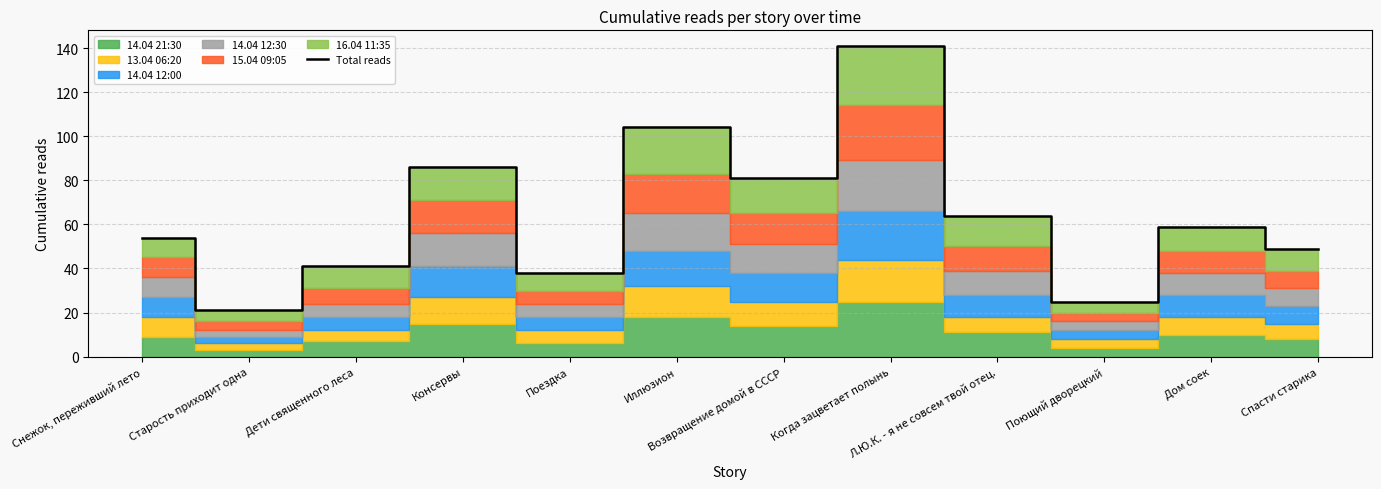

What is the difference between the second highest and second lowest values?

79